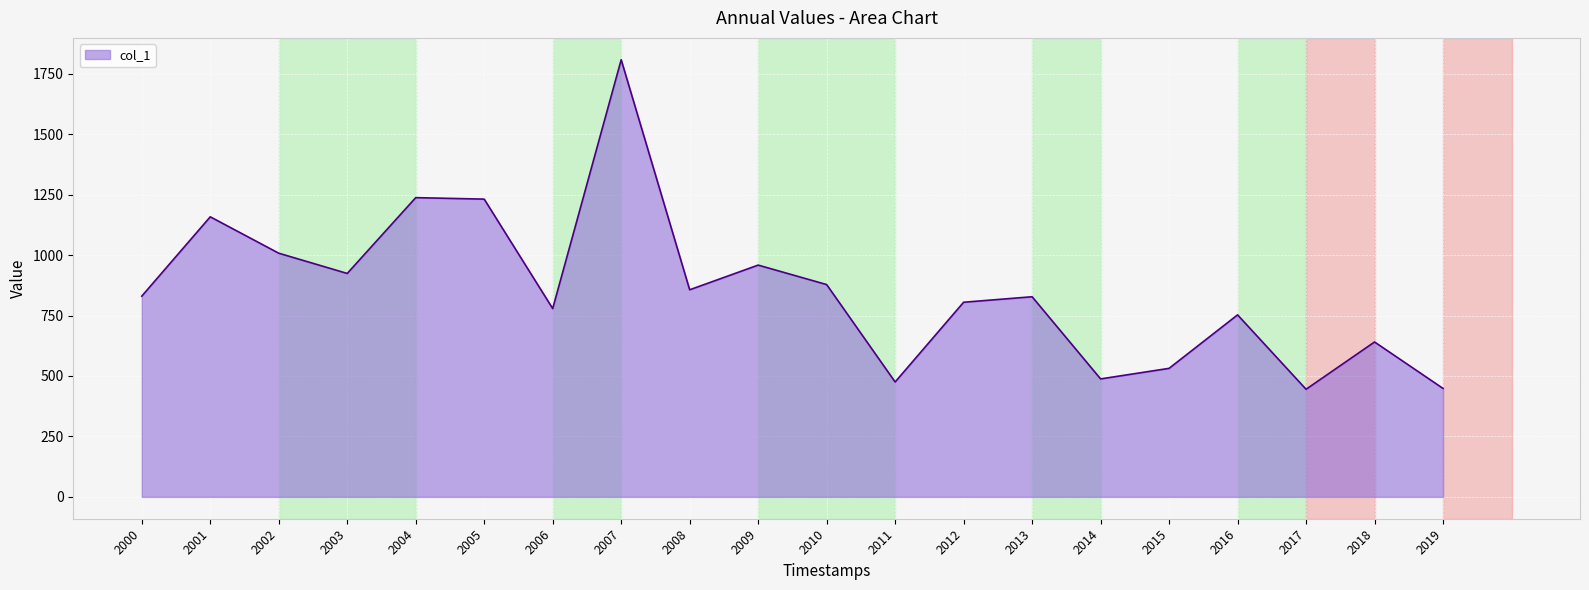

At which category does the chart reach its peak across all series?

2007